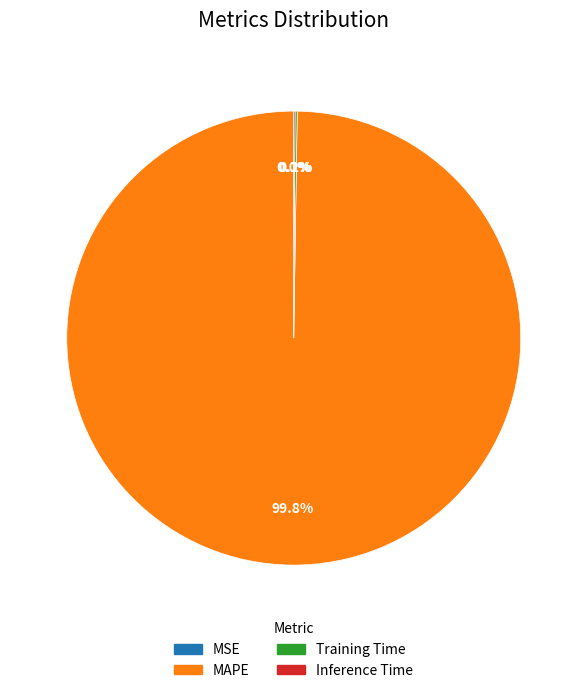

What is the majority slice?

MAPE